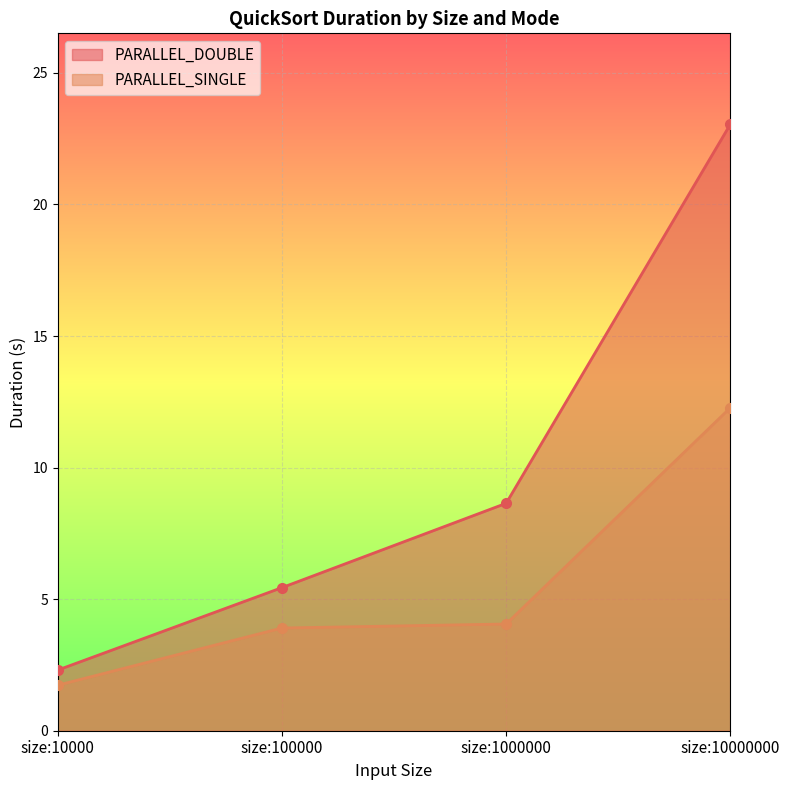

True or false: PARALLEL_SINGLE and PARALLEL_DOUBLE intersect in this chart.

False